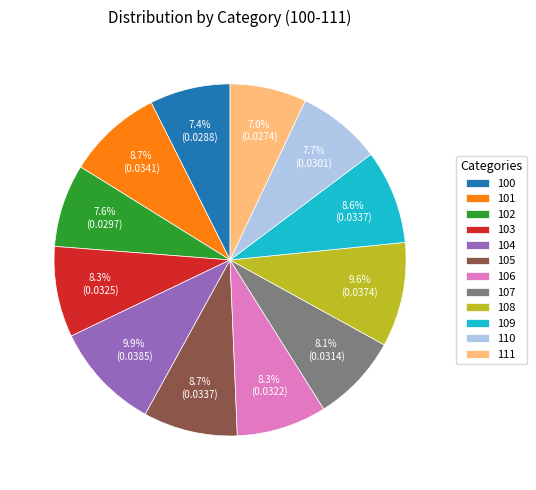

Is it true that 104 is 19% of the pie?

False